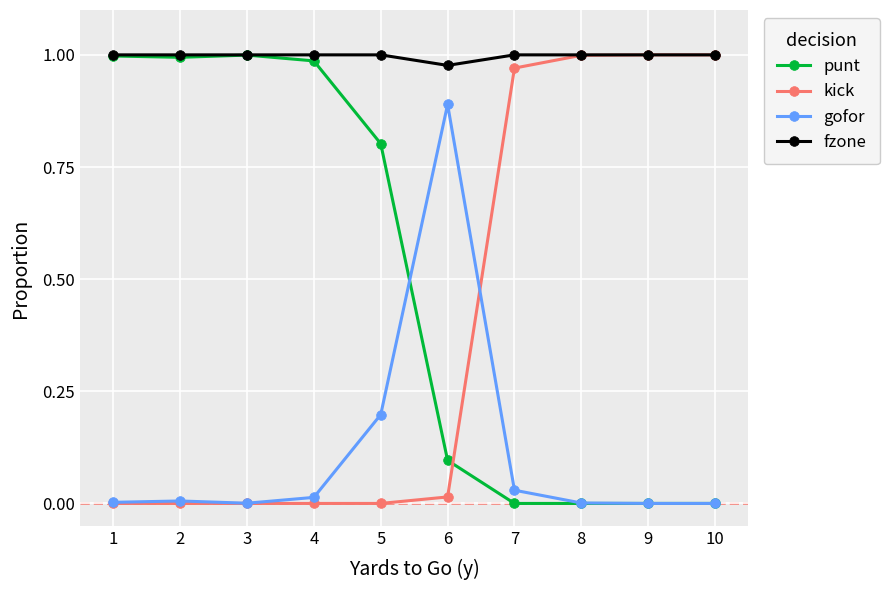

What are all the series names shown in the legend?

punt, kick, gofor, fzone